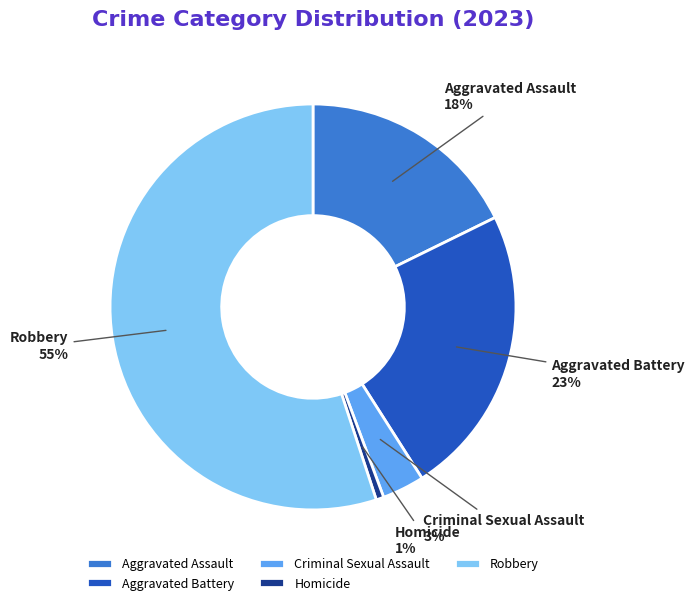

To the nearest percent, what is the average slice percentage?

20%